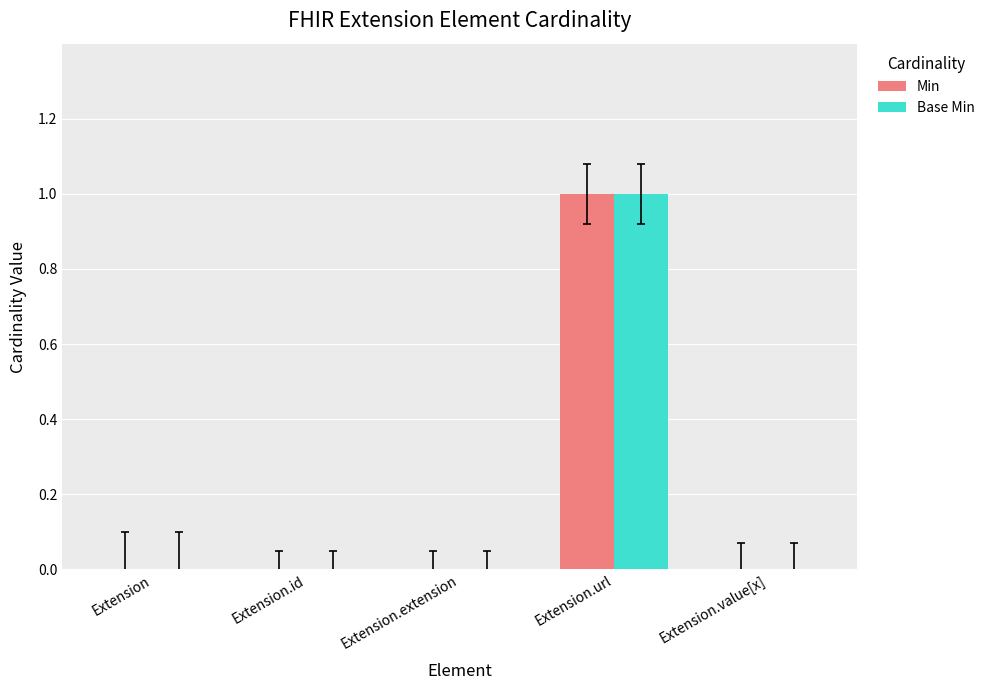

At which category does the chart reach its peak across all series?

Extension.url